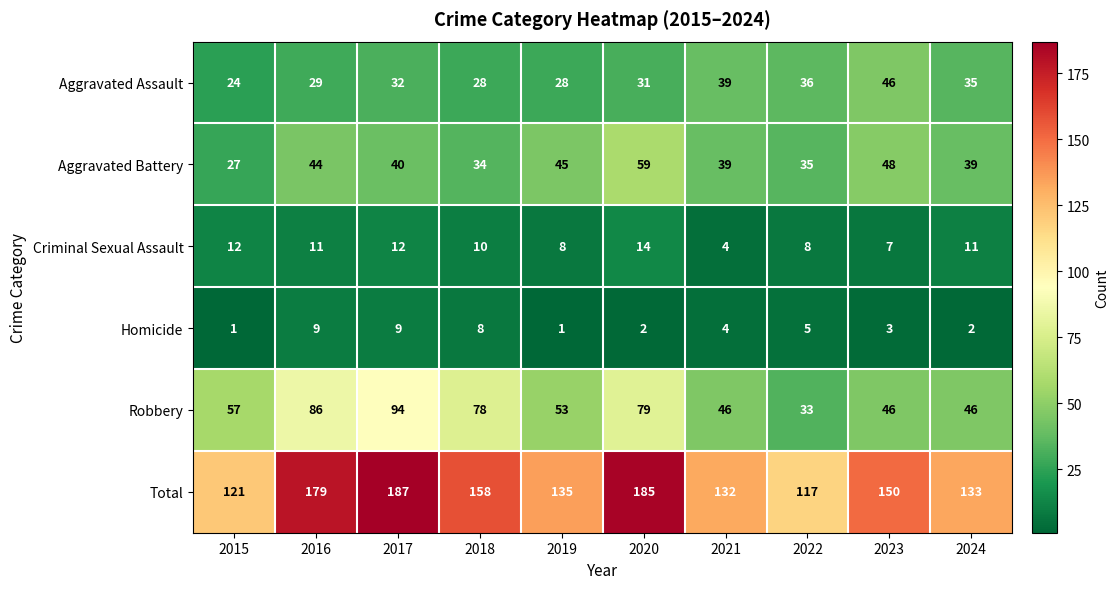

What is the total value across all series at 2022?

234